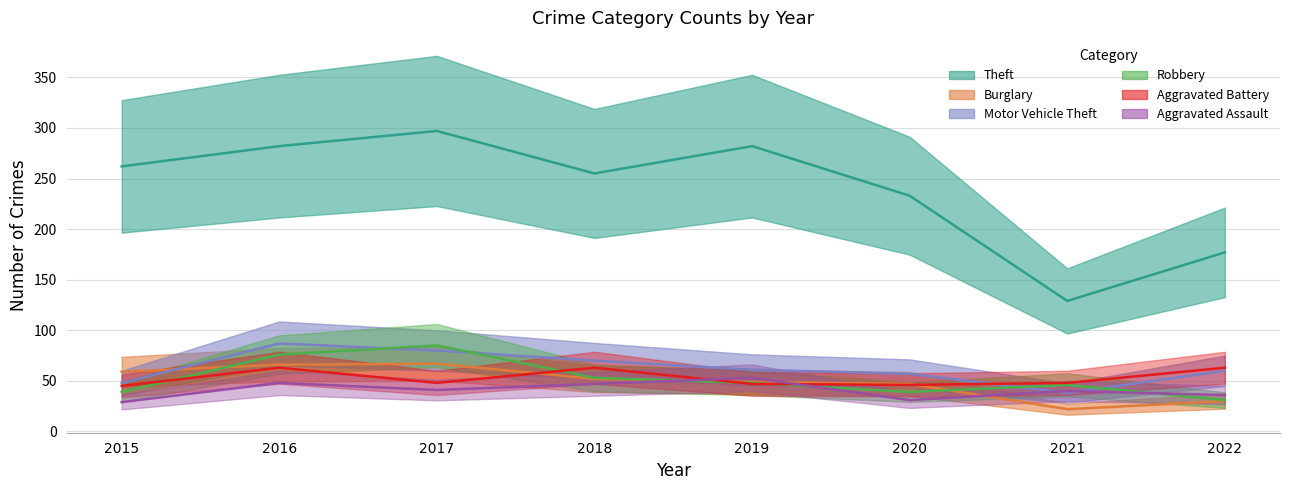

Reading right to left, list all the values displayed in this chart.

Theft: 177	129	233	282	255	297	282	262
Burglary: 30	22	47	49	52	67	66	59
Motor Vehicle Theft: 60	38	57	61	70	80	87	48
Robbery: 31	46	39	48	53	85	76	39
Aggravated Battery: 63	48	46	47	63	48	63	45
Aggravated Assault: 36	40	31	53	47	41	48	29